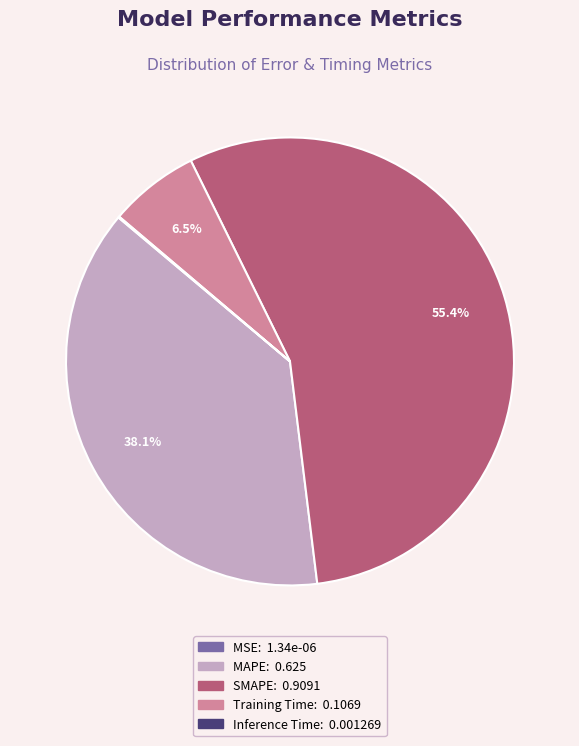

To the nearest percent, what is the difference between the largest and smallest slice percentages?

55%